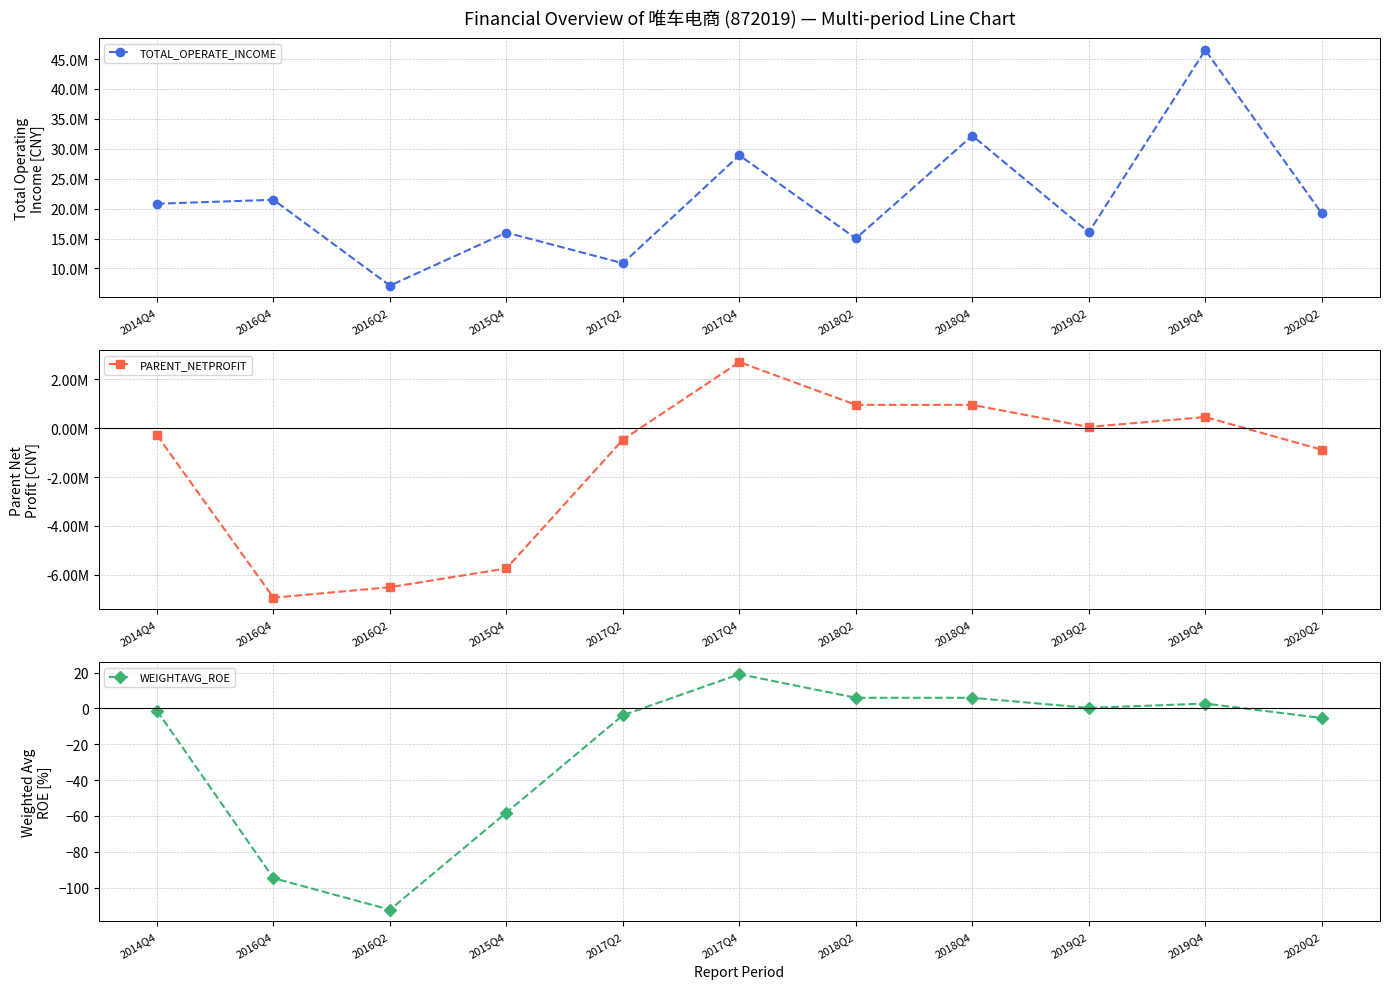

How many values in the PARENT_NETPROFIT series are below -289569?

6